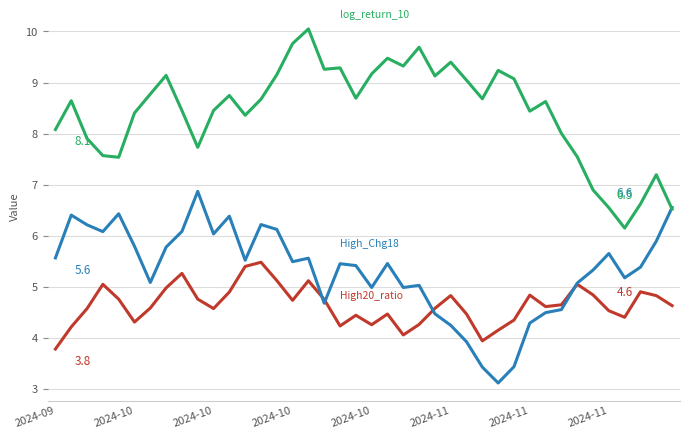

What is the greatest value displayed?

10.0